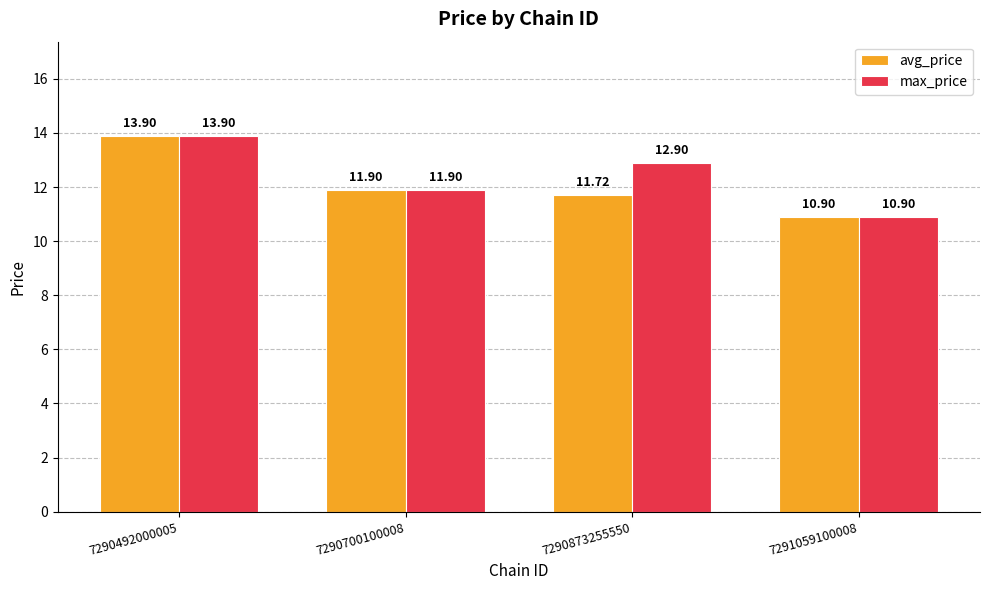

What is the maximum value shown in the chart?

13.9